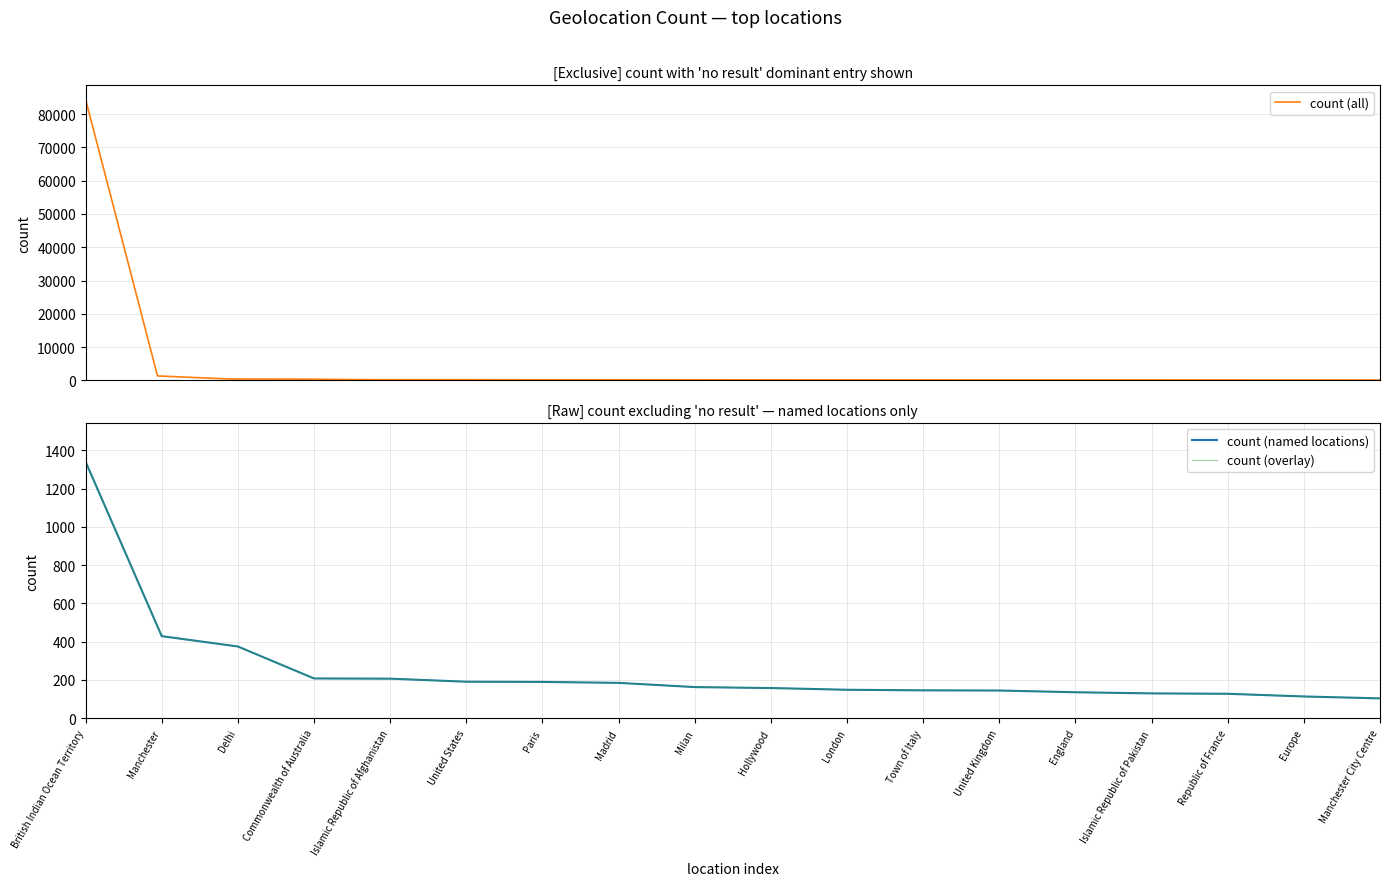

True or false: the data shows 268 at Paris.

False